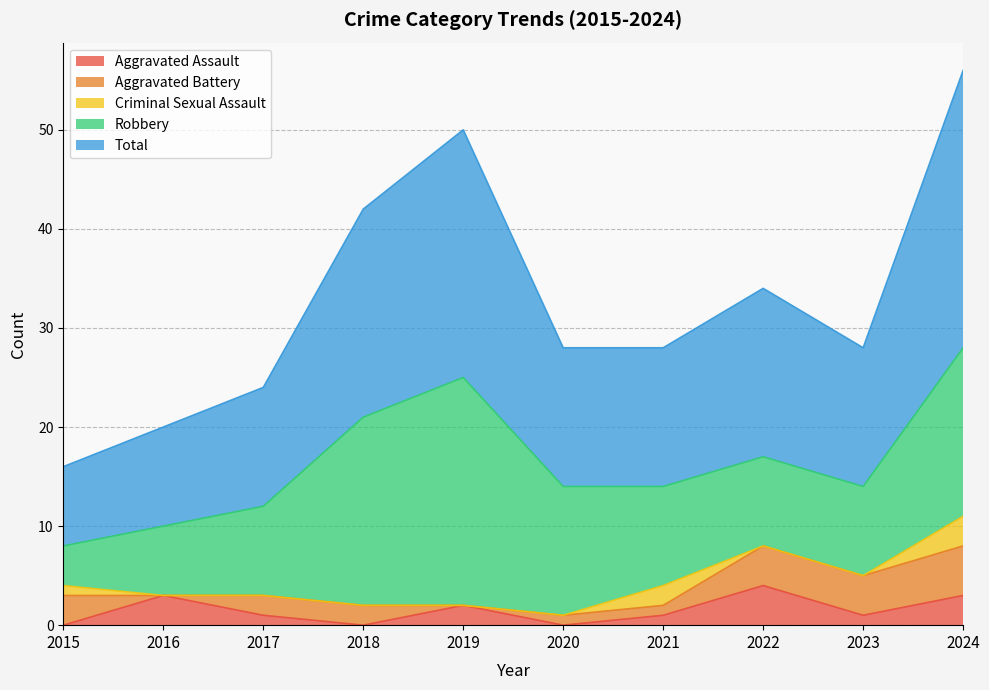

Reading right to left, list all the values displayed in this chart.

Aggravated Assault: 3	1	4	1	0	2	0	1	3	0
Aggravated Battery: 5	4	4	1	1	0	2	2	0	3
Criminal Sexual Assault: 3	0	0	2	0	0	0	0	0	1
Robbery: 17	9	9	10	13	23	19	9	7	4
Total: 28	14	17	14	14	25	21	12	10	8